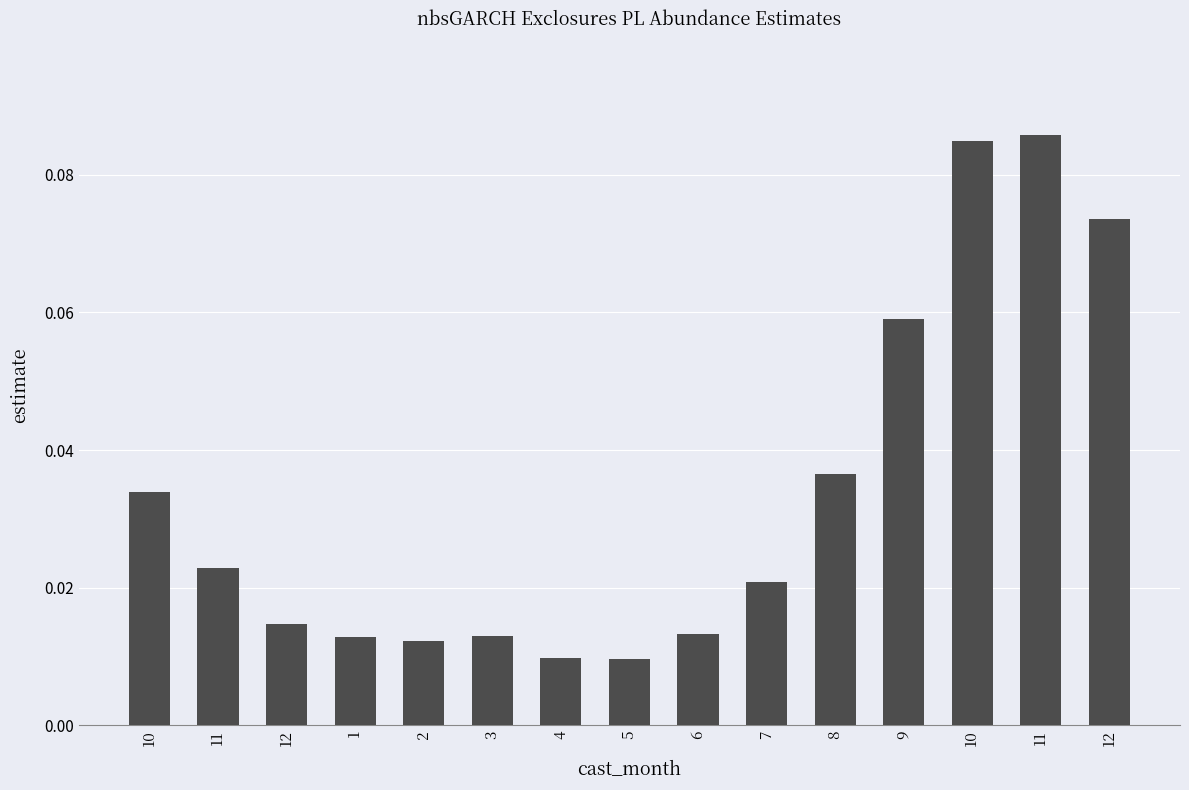

What is the sum of all values?

0.5